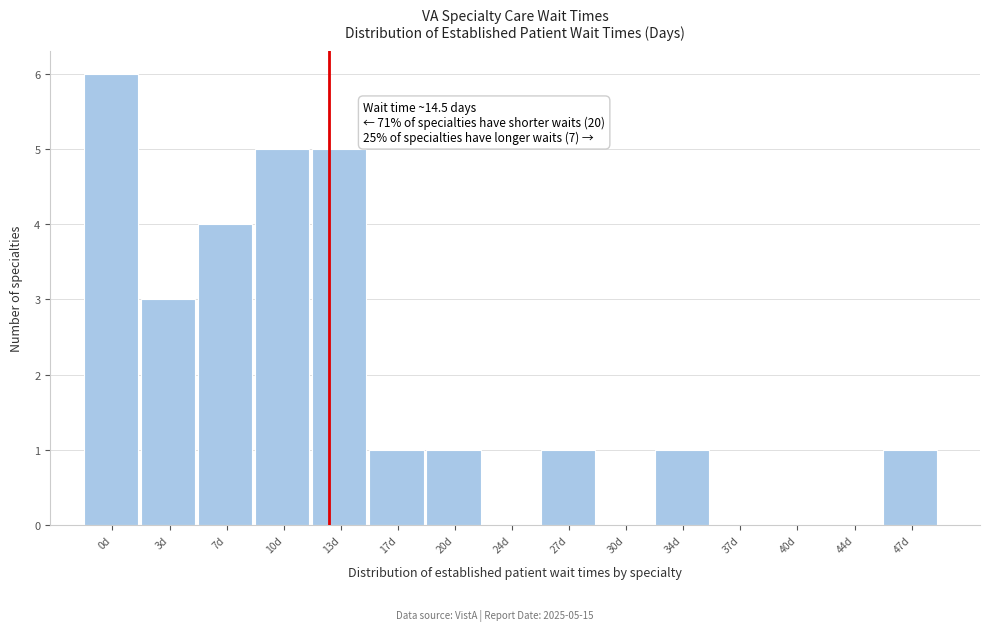

Reading right to left, what are all the values shown in this chart?

47d=1	44d=0	40d=0	37d=0	34d=1	30d=0	27d=1	24d=0	20d=1	17d=1	13d=5	10d=5	7d=4	3d=3	0d=6